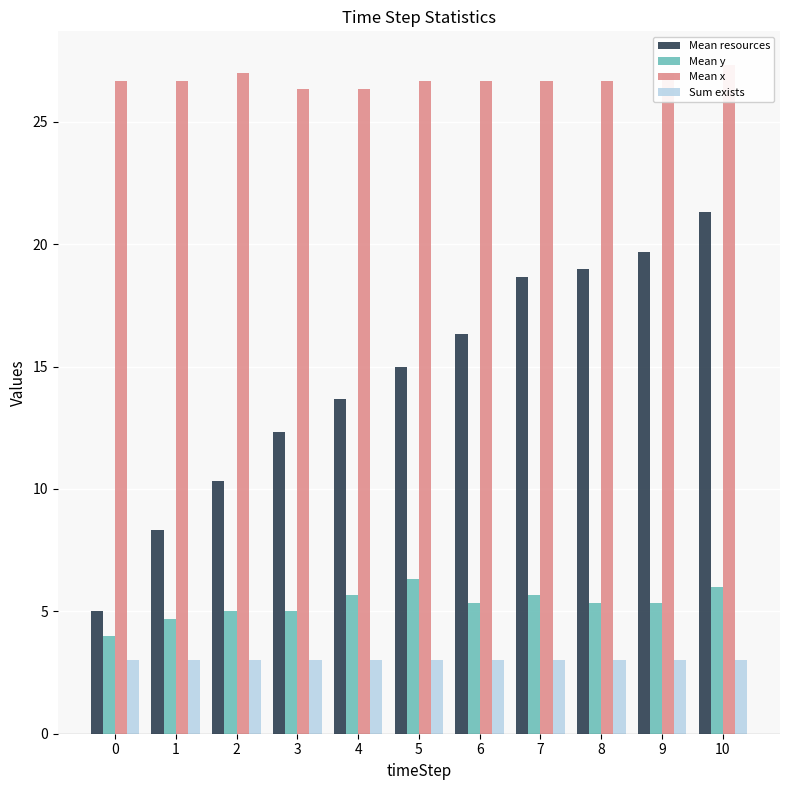

Which series changed the most between 1 and 10?

Mean resources